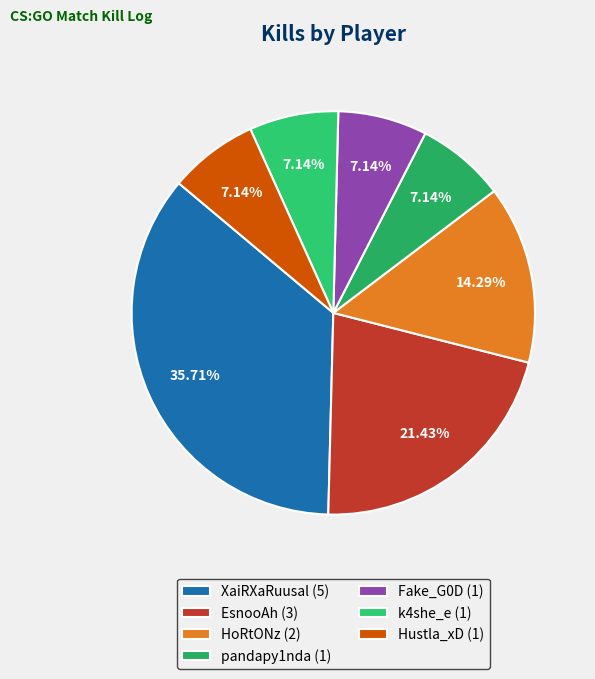

Approximately how many times larger is the value at k4she_e compared to XaiRXaRuusal?

0.2